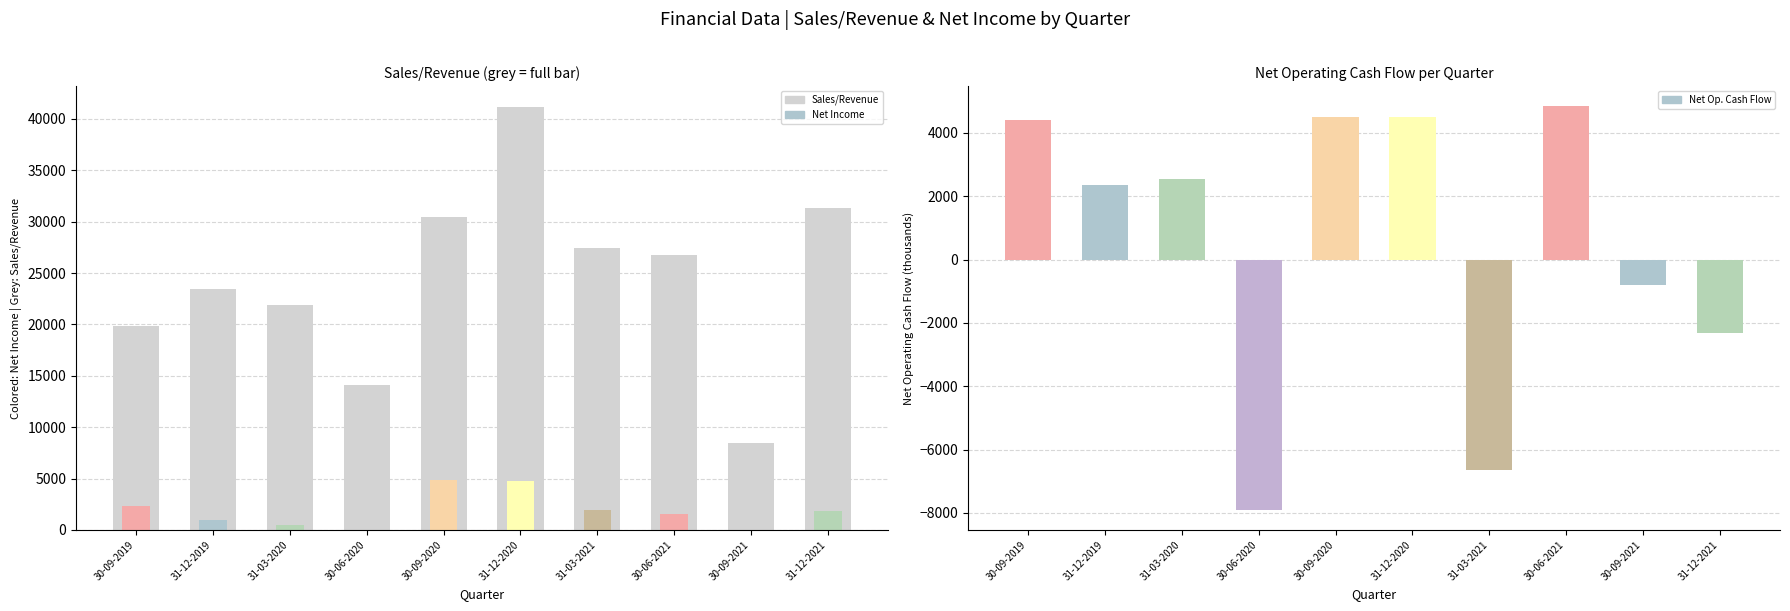

What is the label of the 2nd bar from the right?

30-09-2021